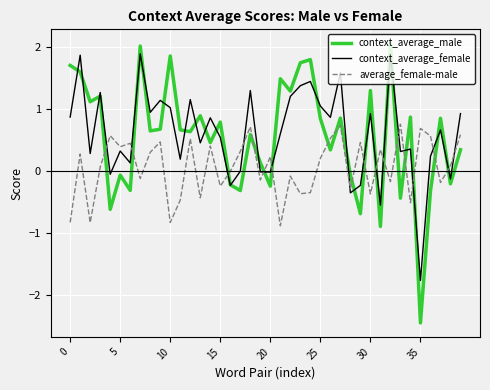

Which series has the largest total across all categories?

context_average_female